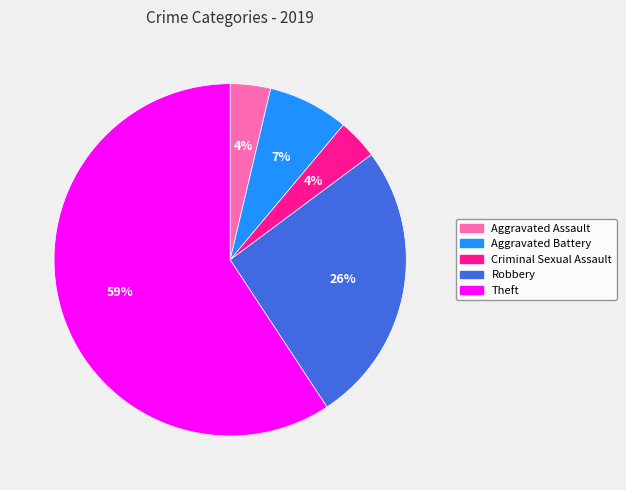

To the nearest percent, what percentage of the pie is Robbery?

26%